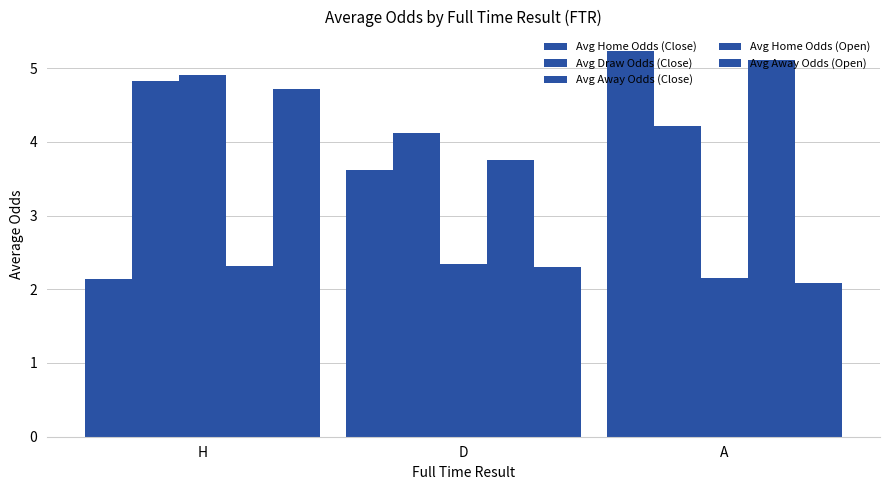

What is the approximate value of Avg Home Odds (Open) at H?

2.3